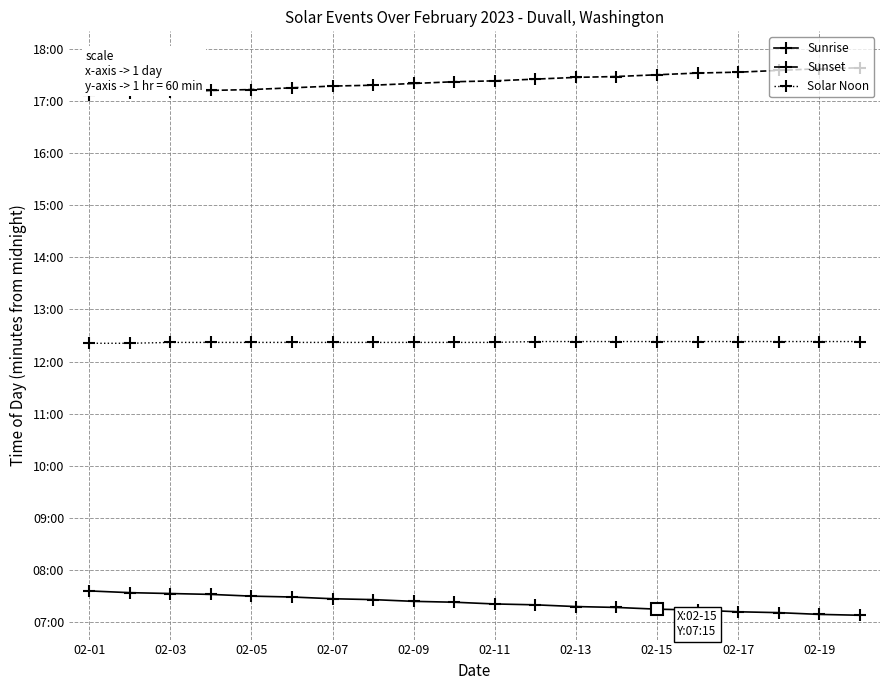

What are all the series names shown in the legend?

Sunrise, Sunset, Solar Noon